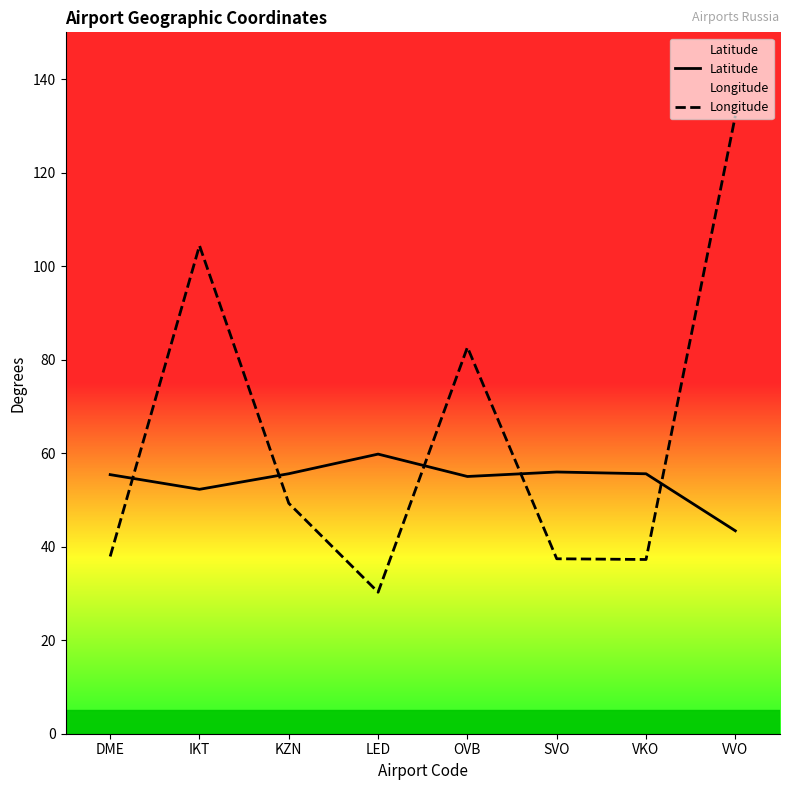

What is the total value across all series at VVO?

175.5